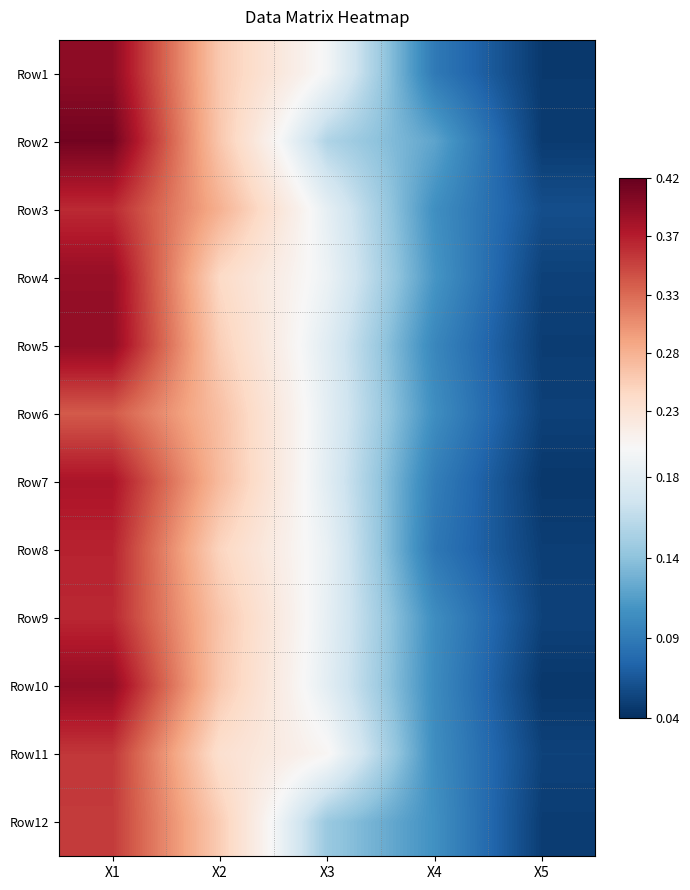

Reading left to right, what are all the values shown in this chart?

Row1: X1=0.4	X2=0.3	X3=0.2	X4=0.1	X5=0.0
Row2: X1=0.4	X2=0.3	X3=0.2	X4=0.1	X5=0.0
Row3: X1=0.4	X2=0.3	X3=0.2	X4=0.1	X5=0.1
Row4: X1=0.4	X2=0.2	X3=0.2	X4=0.1	X5=0.1
Row5: X1=0.4	X2=0.3	X3=0.2	X4=0.1	X5=0.0
Row6: X1=0.3	X2=0.3	X3=0.2	X4=0.1	X5=0.1
Row7: X1=0.4	X2=0.3	X3=0.2	X4=0.1	X5=0.0
Row8: X1=0.4	X2=0.2	X3=0.2	X4=0.1	X5=0.0
Row9: X1=0.4	X2=0.3	X3=0.2	X4=0.1	X5=0.1
Row10: X1=0.4	X2=0.3	X3=0.2	X4=0.1	X5=0.0
Row11: X1=0.4	X2=0.2	X3=0.2	X4=0.1	X5=0.1
Row12: X1=0.4	X2=0.3	X3=0.1	X4=0.1	X5=0.0